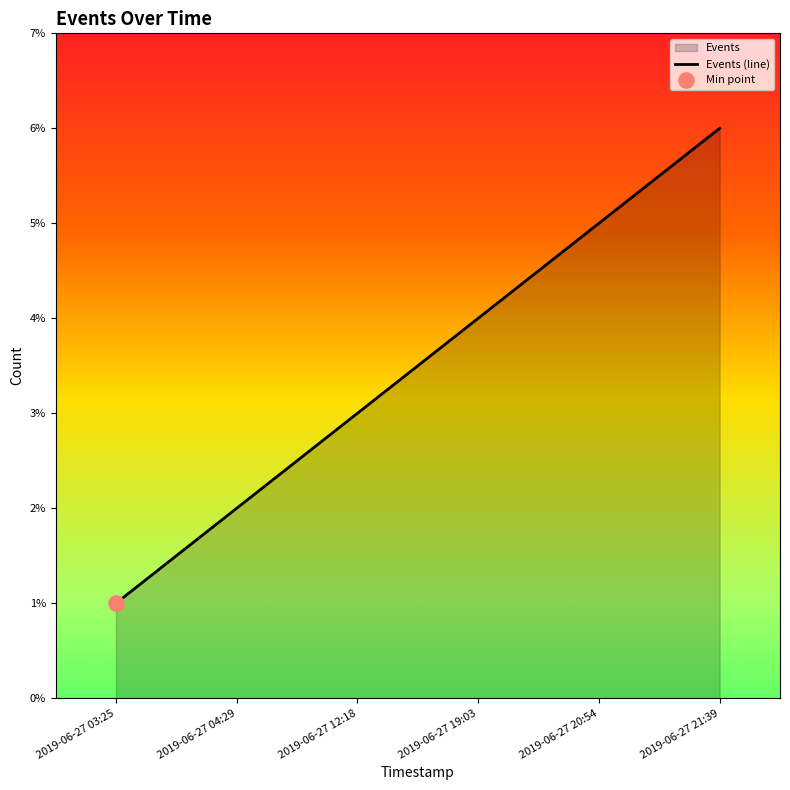

Which has a higher value, 2019-06-27 20:54 or 2019-06-27 04:29?

2019-06-27 20:54